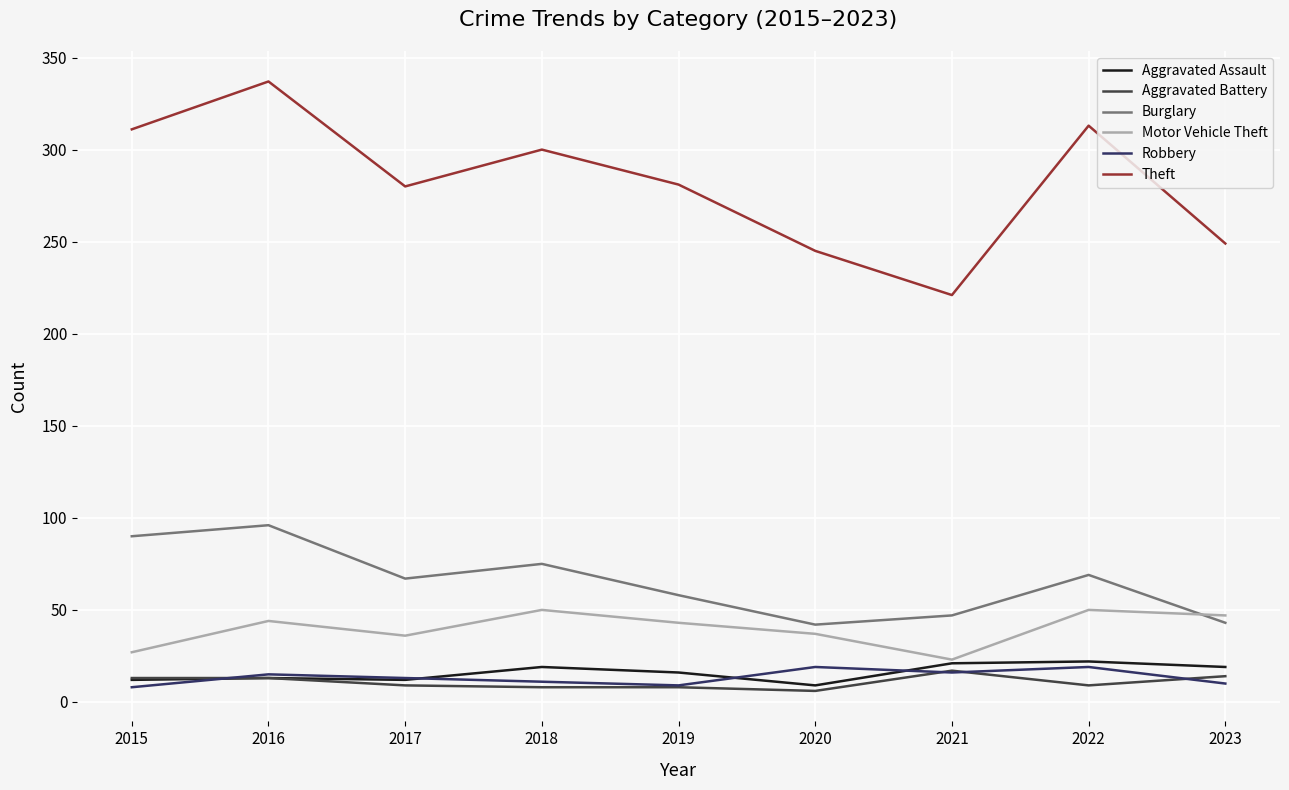

At which category does Burglary reach its first local valley?

2017